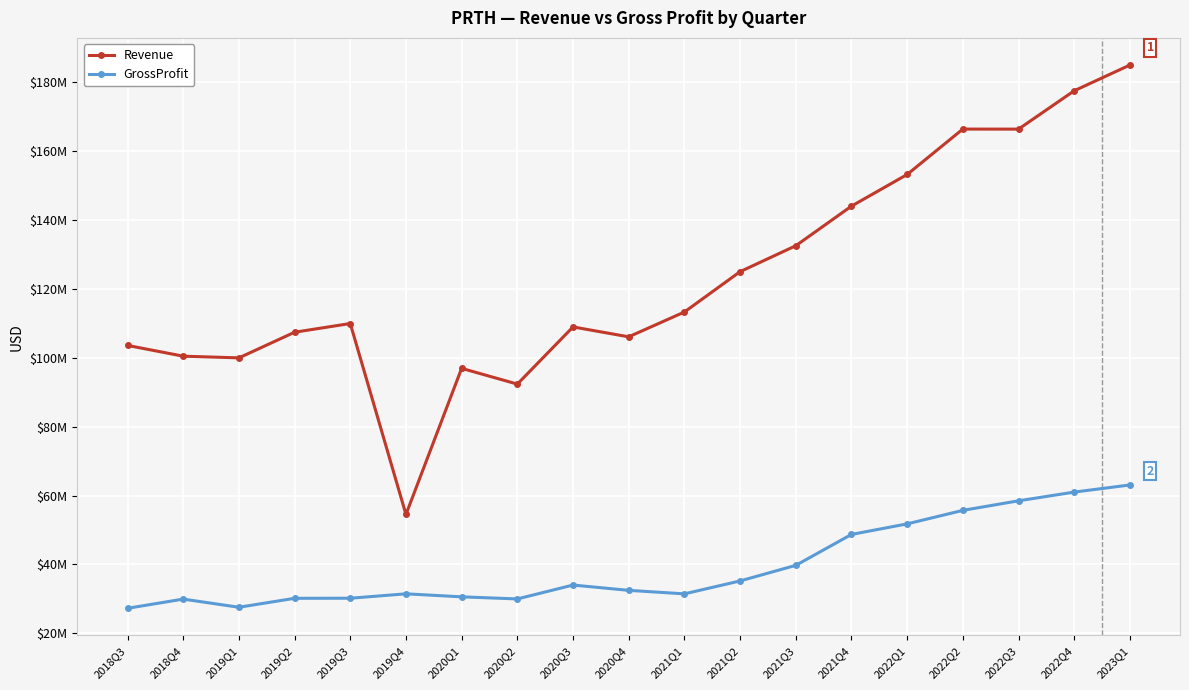

True or false: GrossProfit has a value of 27240000 at 2018Q3.

True